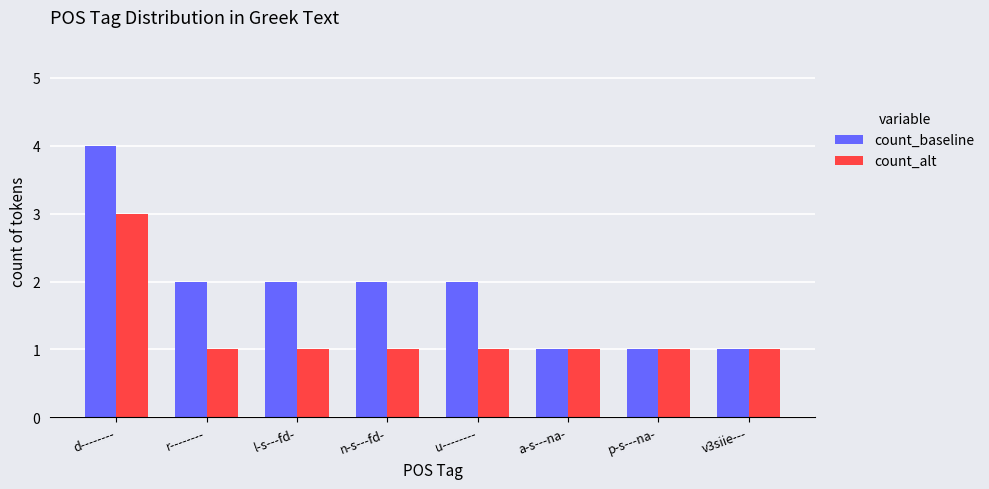

What is the approximate value of count_alt at n-s---fd-?

1